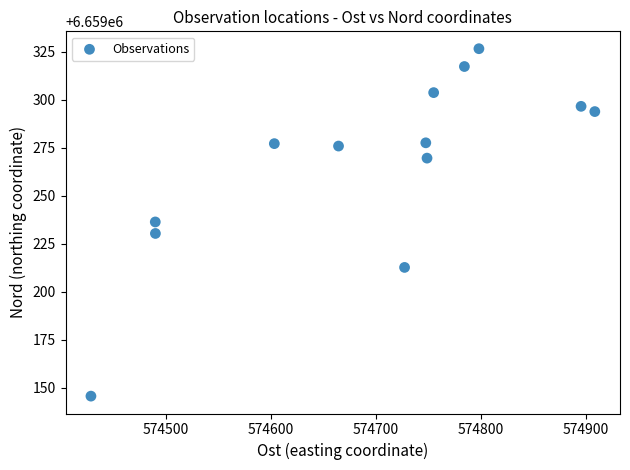

What is the range of Y values (max minus min)?

180.8